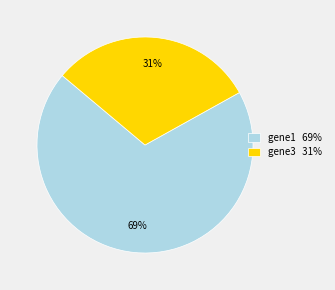

To the nearest percent, what is the difference between the gene1 and gene3 slice percentages?

38%